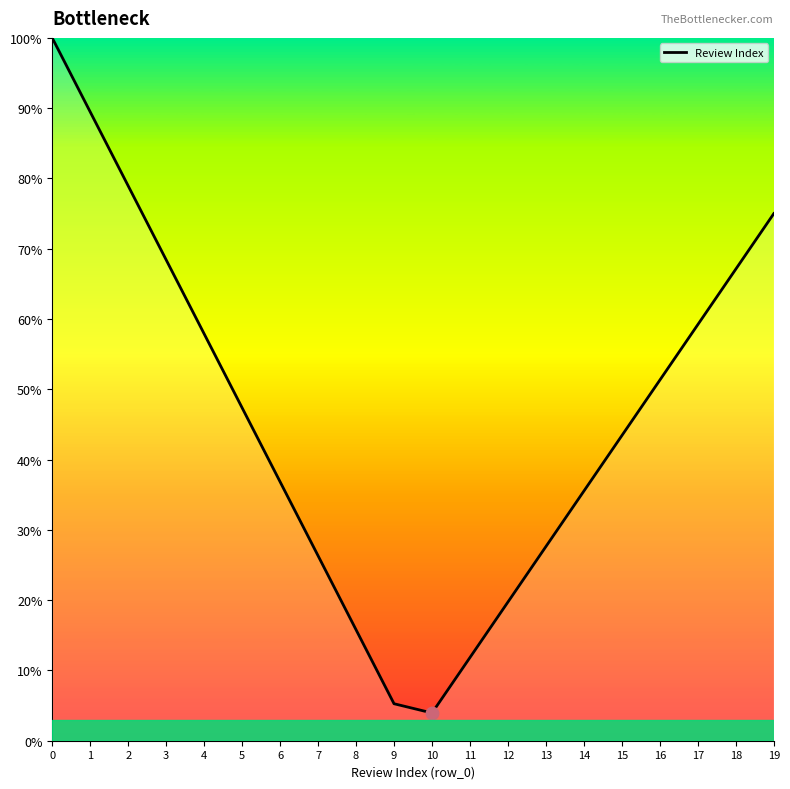

At which category does the data reach its first local valley?

10